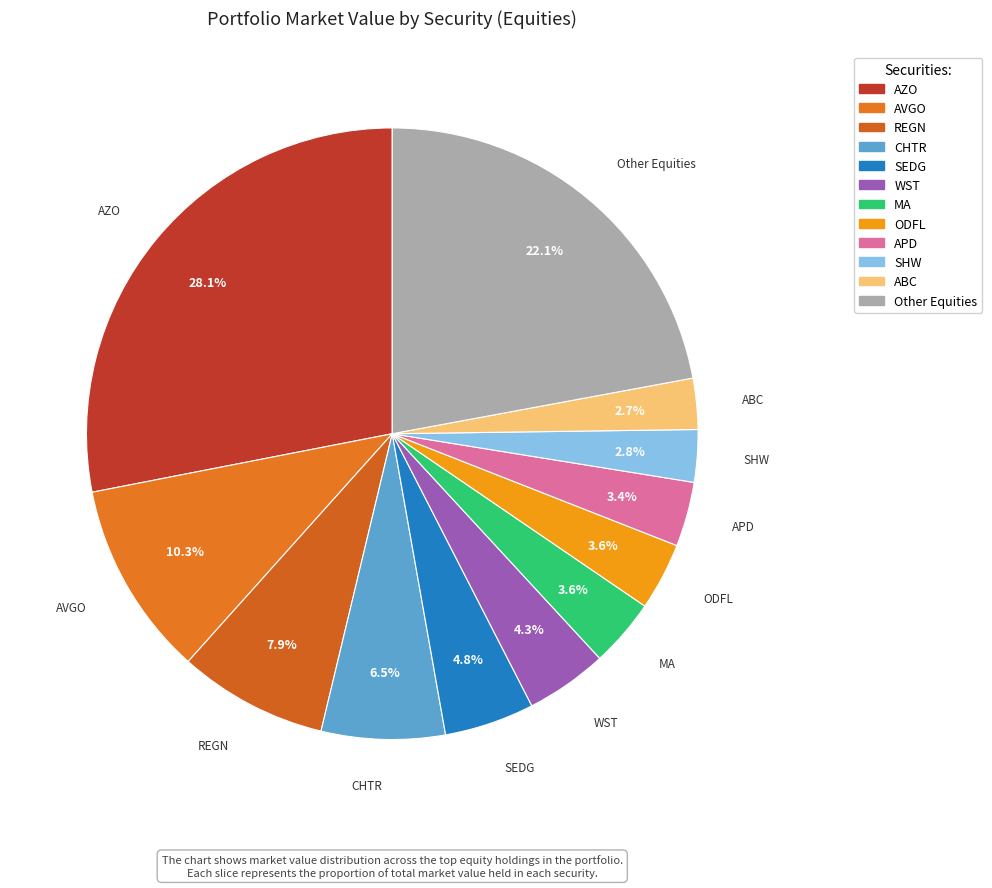

Is there a majority slice in this chart?

No